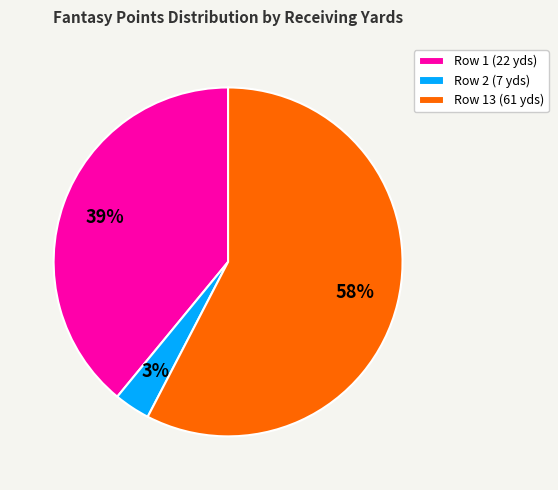

Between Row 1 (22 yds) and Row 2 (7 yds), which is larger?

Row 1 (22 yds)